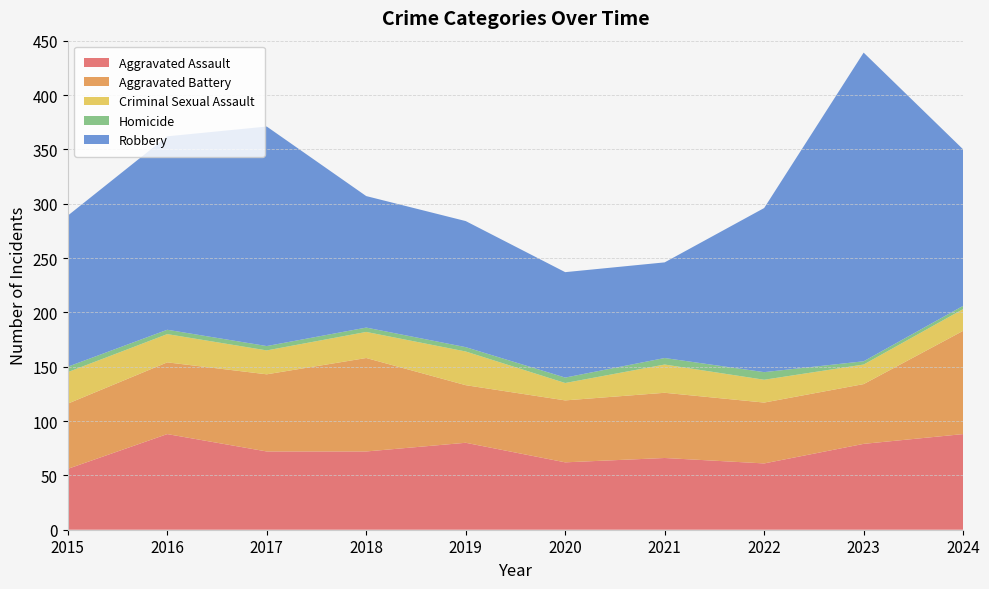

Reading left to right, transcribe all the data shown in this chart.

Aggravated Assault: 2015=56	2016=88	2017=72	2018=72	2019=80	2020=62	2021=66	2022=61	2023=79	2024=88
Aggravated Battery: 2015=60	2016=66	2017=71	2018=86	2019=53	2020=57	2021=60	2022=56	2023=55	2024=95
Criminal Sexual Assault: 2015=29	2016=26	2017=22	2018=24	2019=31	2020=16	2021=26	2022=21	2023=18	2024=20
Homicide: 2015=5	2016=4	2017=4	2018=4	2019=4	2020=5	2021=6	2022=7	2023=3	2024=3
Robbery: 2015=139	2016=178	2017=202	2018=121	2019=116	2020=97	2021=88	2022=151	2023=284	2024=144